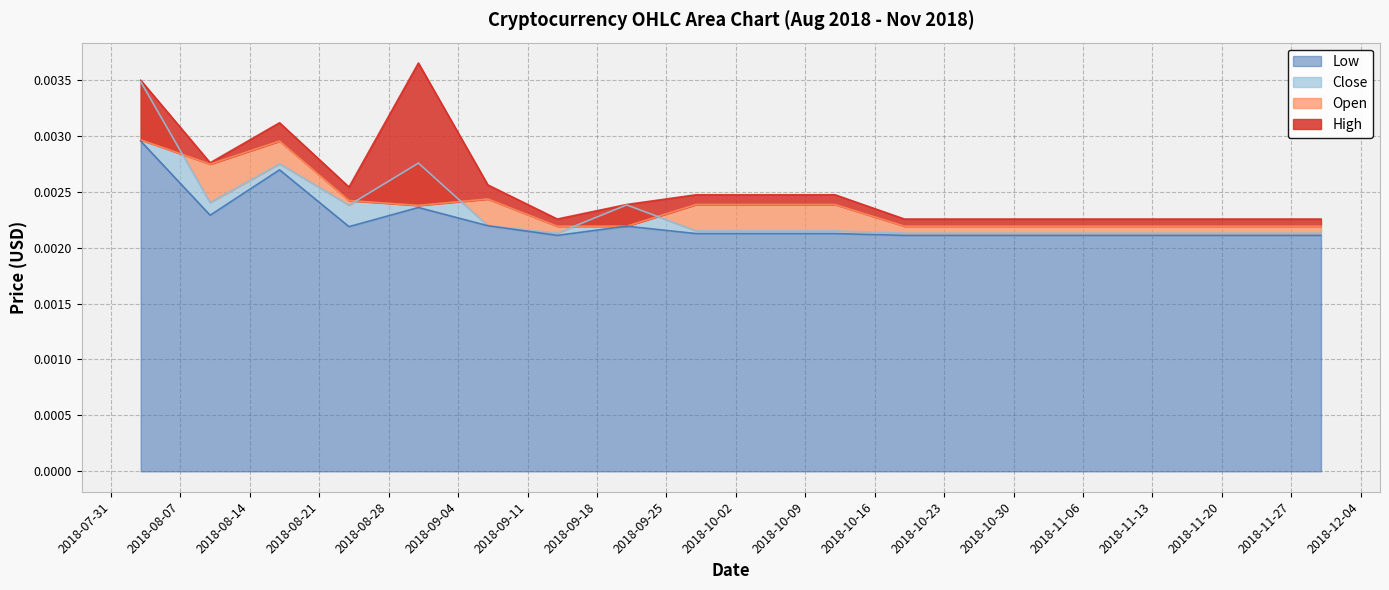

What are all the series names shown in the legend?

Open, High, Close, Low